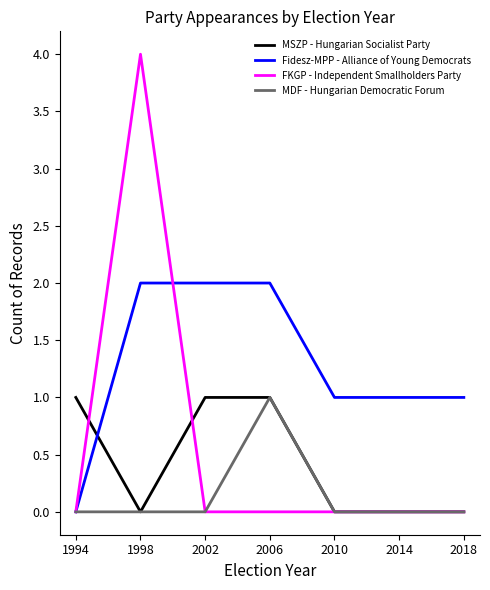

What is the maximum value shown in the chart?

4